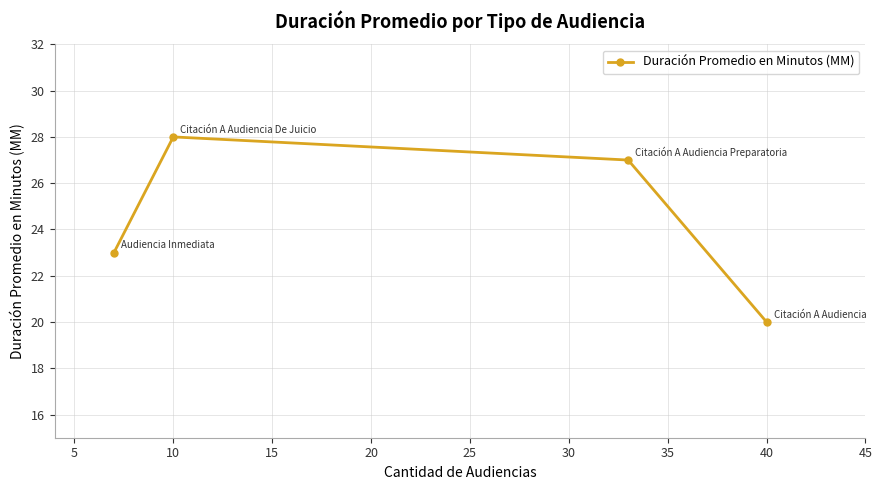

Where is the first local maximum?

10